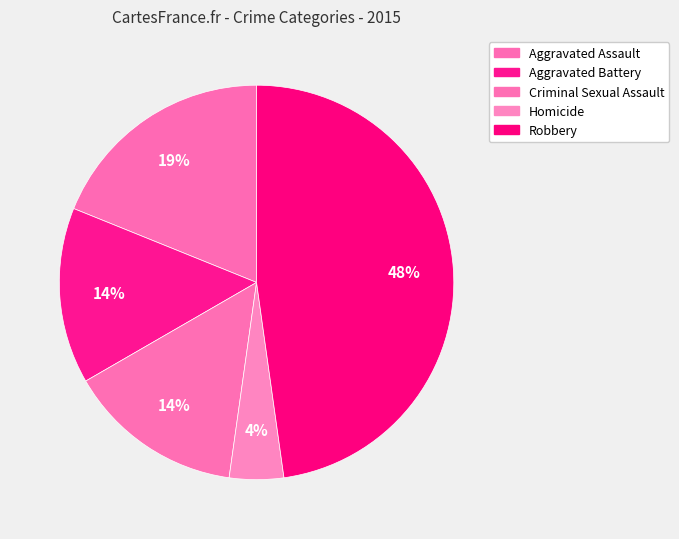

Count the number of slices in the pie.

5